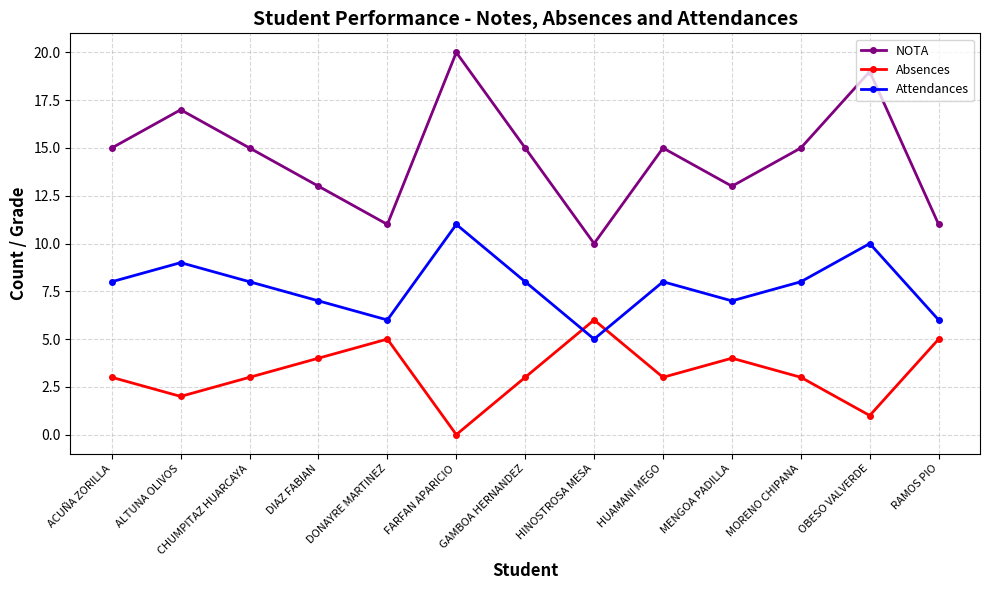

What is the minimum value for NOTA?

10